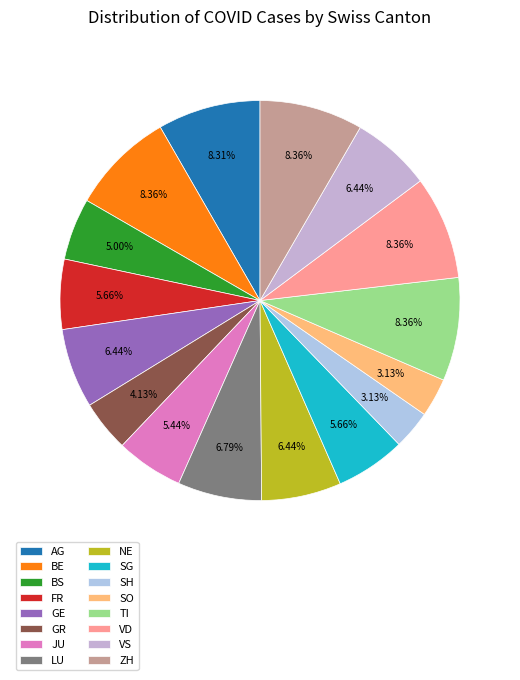

How many segments does this pie chart have?

16